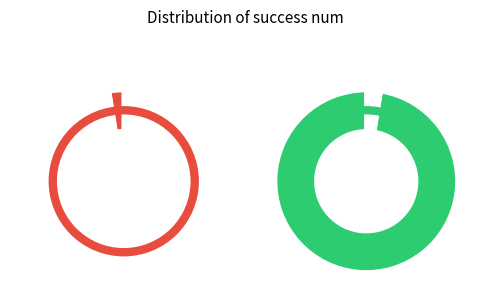

Is it true that 0 is 0% of the pie?

True